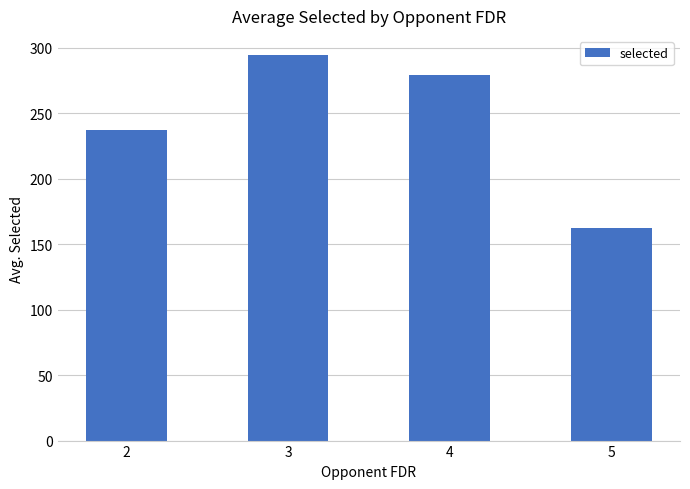

Is it true that the value at 5 is 230.7?

False